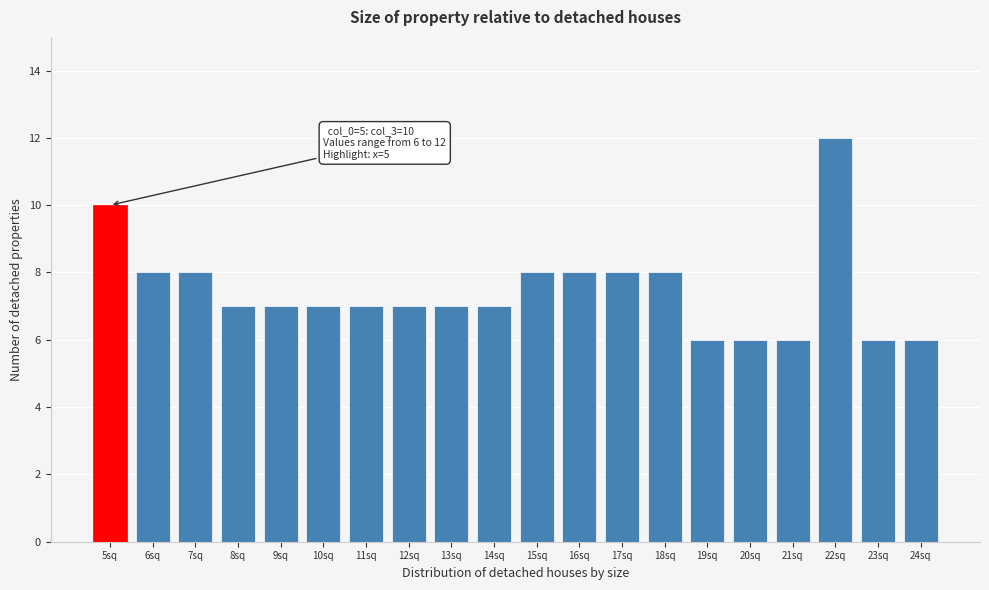

Reading left to right, extract all data points from this chart.

5sq=10	6sq=8	7sq=8	8sq=7	9sq=7	10sq=7	11sq=7	12sq=7	13sq=7	14sq=7	15sq=8	16sq=8	17sq=8	18sq=8	19sq=6	20sq=6	21sq=6	22sq=12	23sq=6	24sq=6